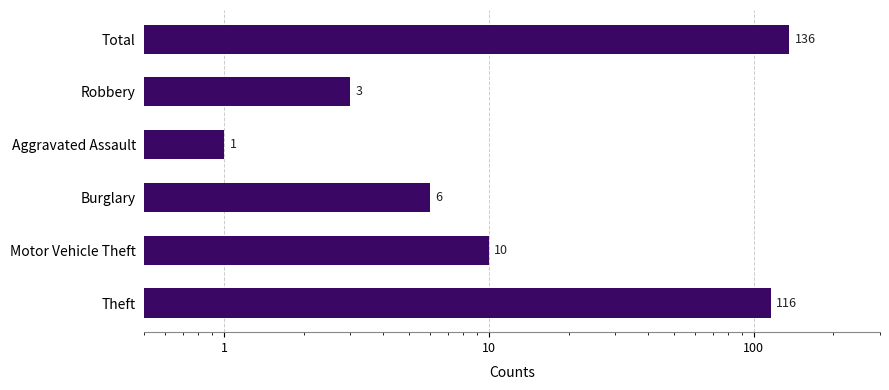

The chart shows a value of 2 at Burglary. True or false?

False